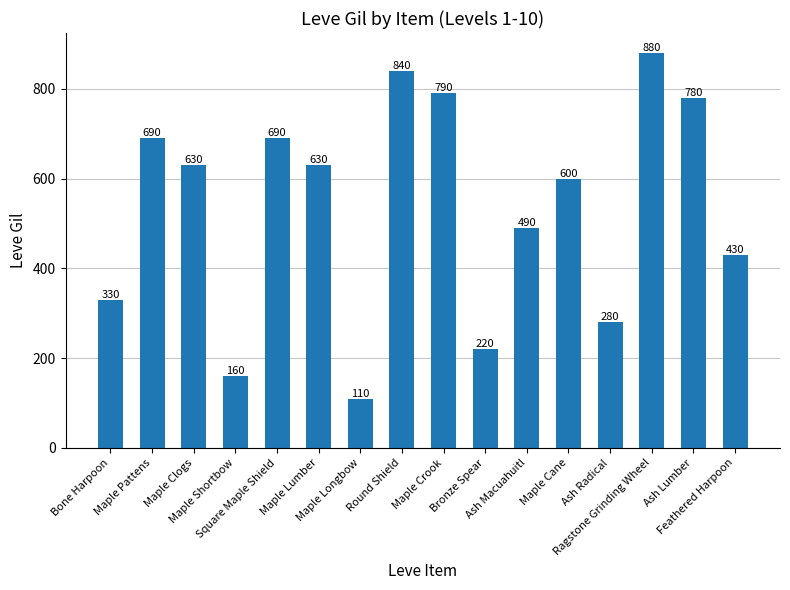

What is the change in value from Bronze Spear to Maple Cane?

+380